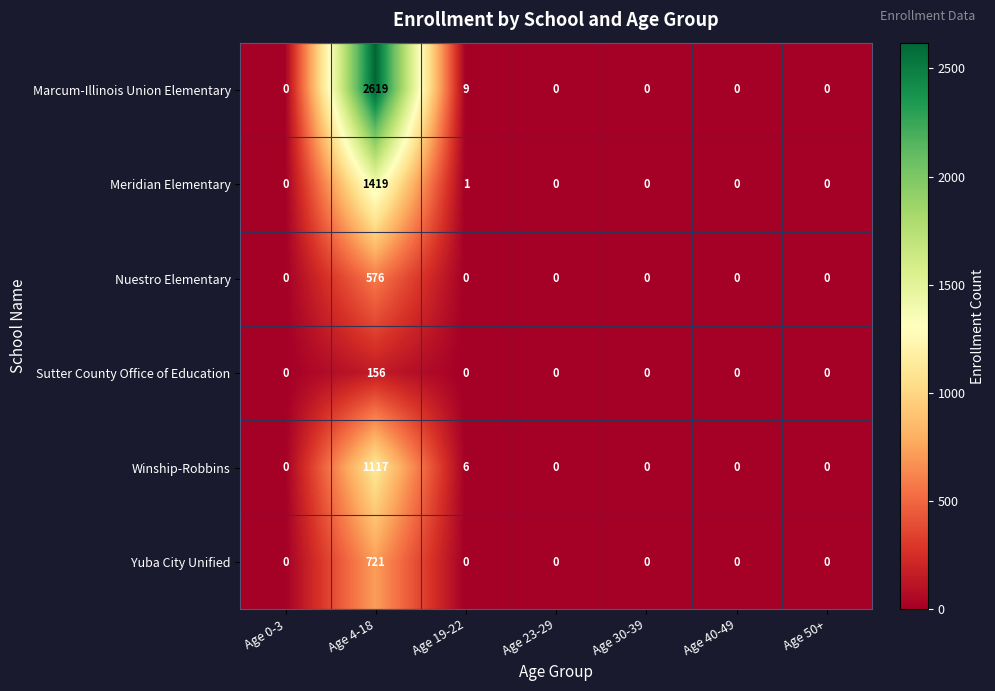

At how many categories does at least one series exceed 2447?

1